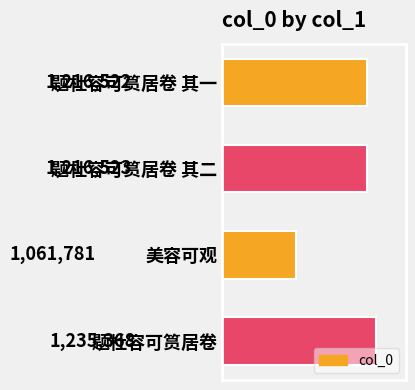

What is the average value?

1182548